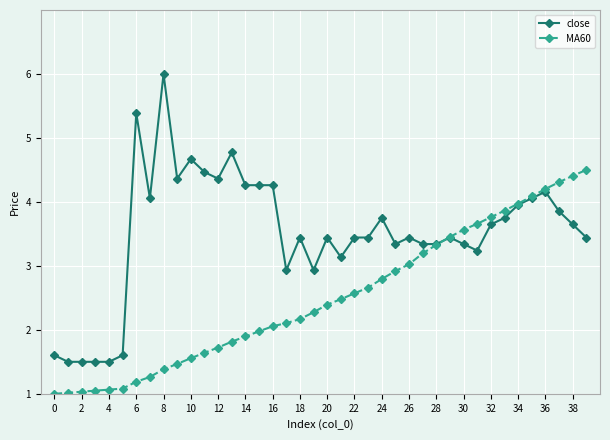

What is the maximum value shown in the chart?

6.0